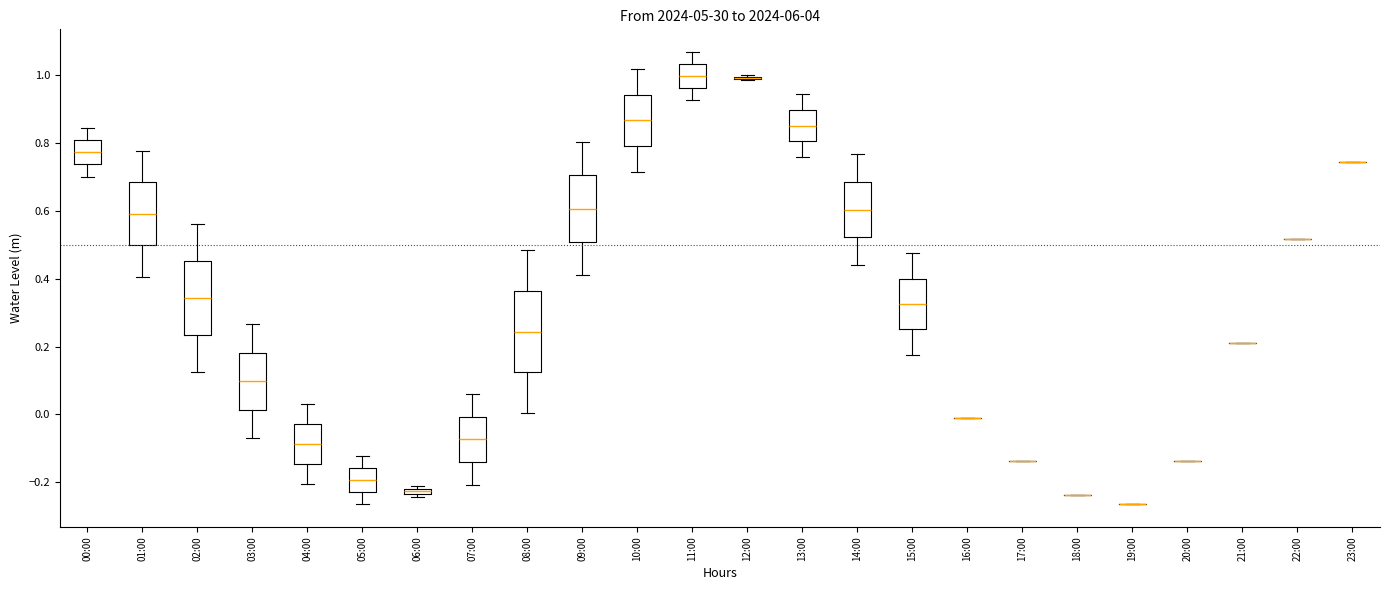

Comparing the boxes themselves (not the whiskers), which one is the tallest?

08:00